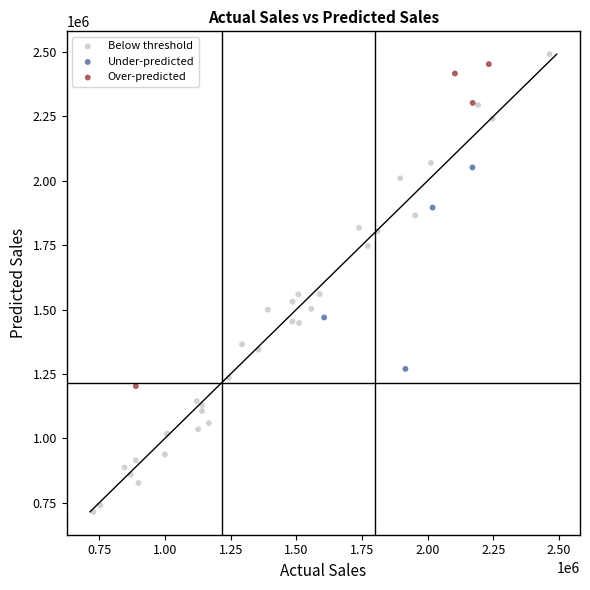

What are all the series names shown in the legend?

Below threshold, Under-predicted, Over-predicted